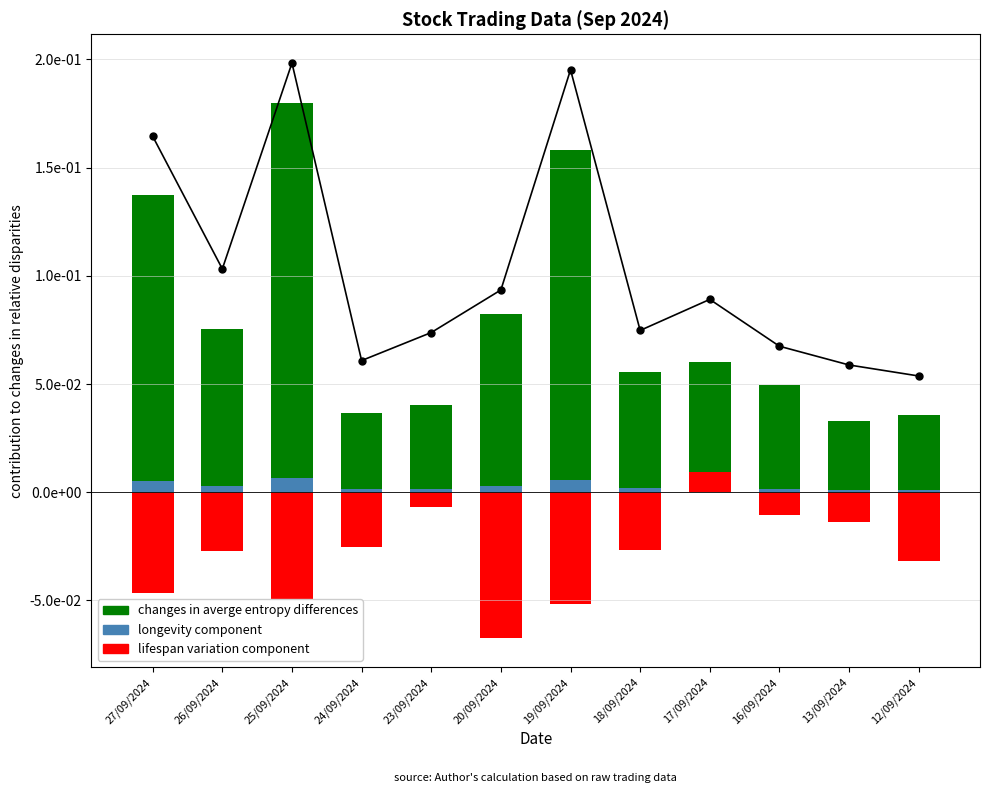

Is the value of longevity component at 16/09/2024 greater than the value of changes in averge entropy differences at 24/09/2024?

No